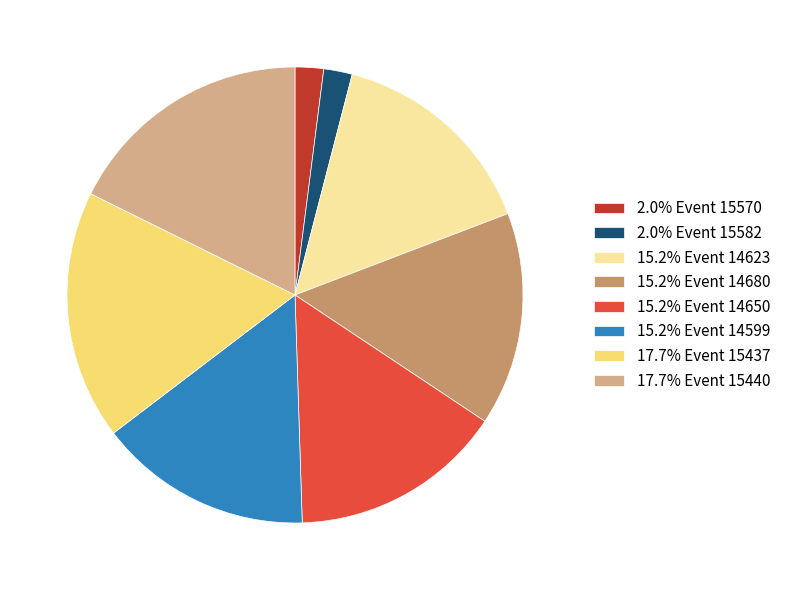

How many segments does this pie chart have?

8